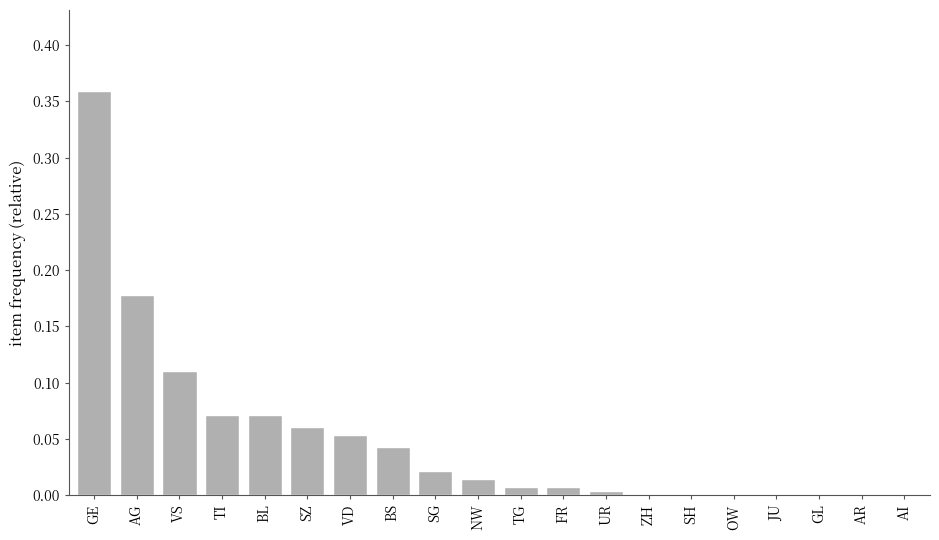

Are the bars horizontal?

No